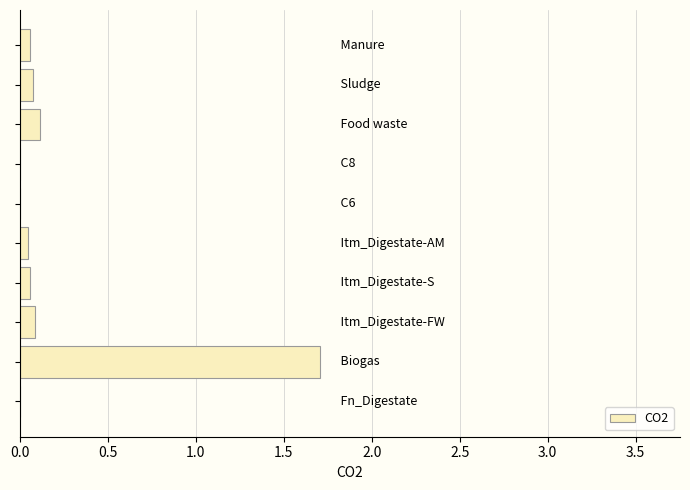

What is the maximum value shown in the chart?

1.7